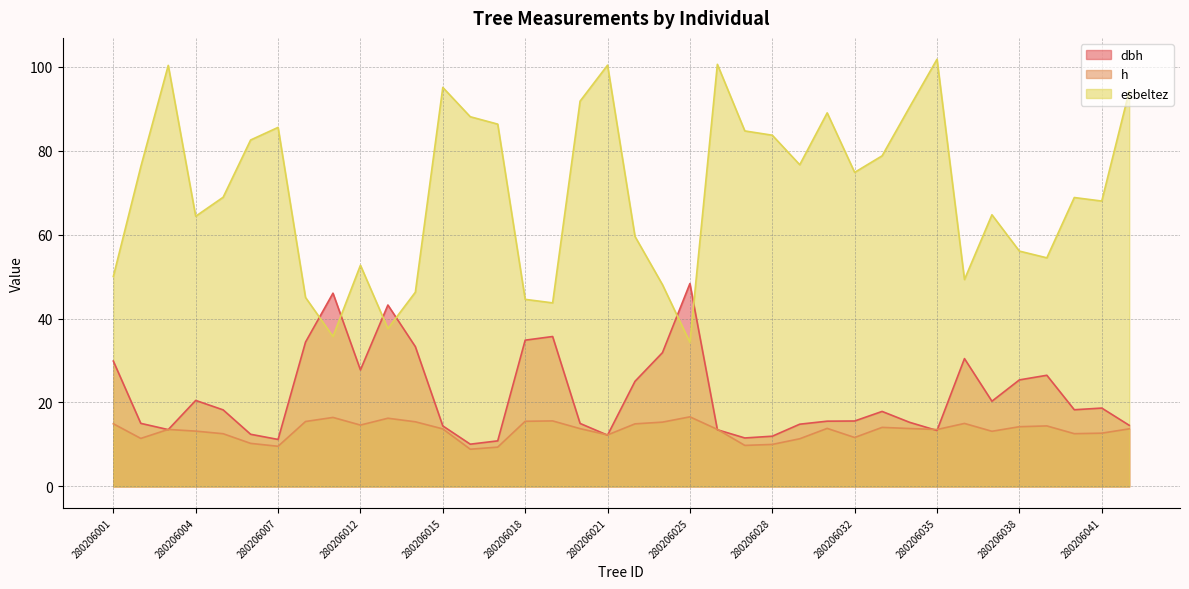

After their last crossing, which series has the higher values: esbeltez or dbh?

esbeltez